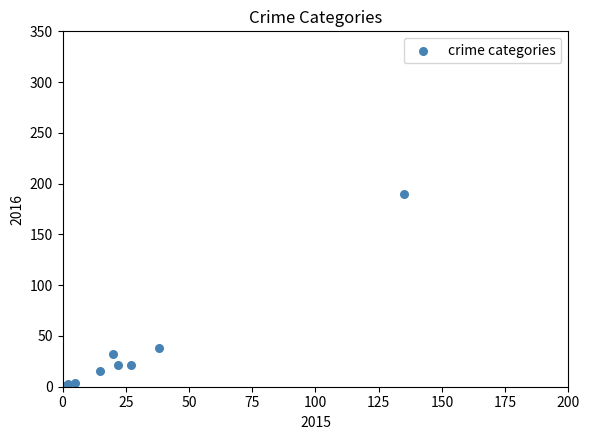

What Y value in the scatter plot is closest to 95?

38